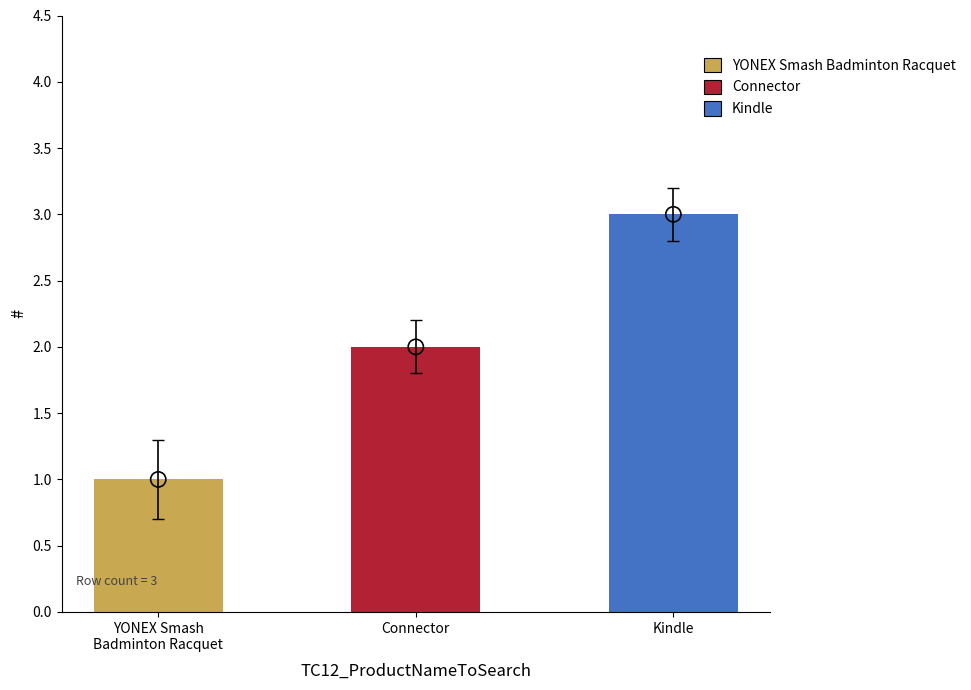

What is the ratio of the value at Kindle to the value at Connector?

1.5